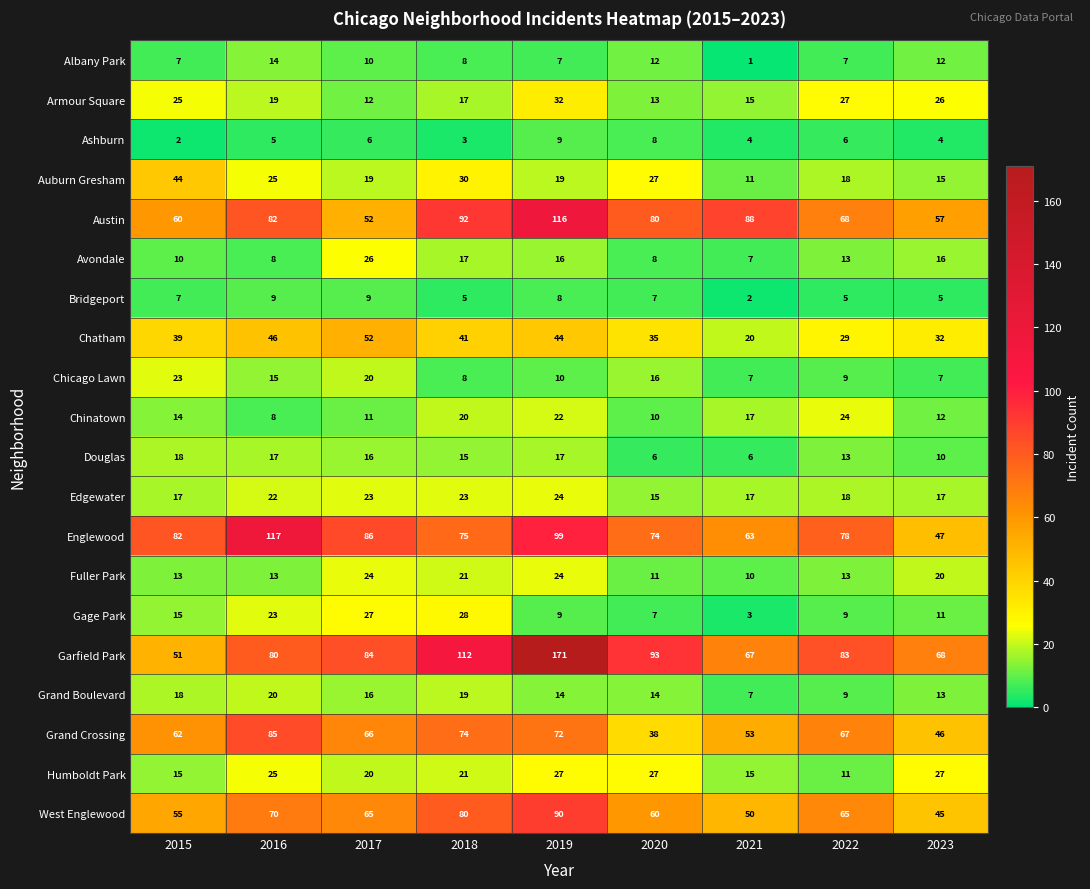

What is the spread (max minus min) of values at 2015?

80